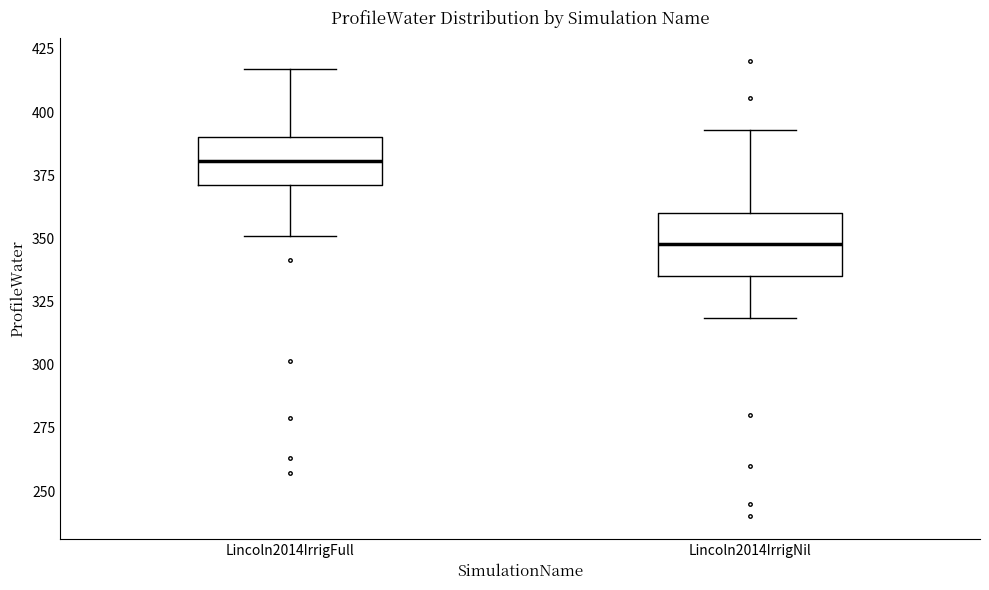

Which box has the highest median line?

Lincoln2014IrrigFull